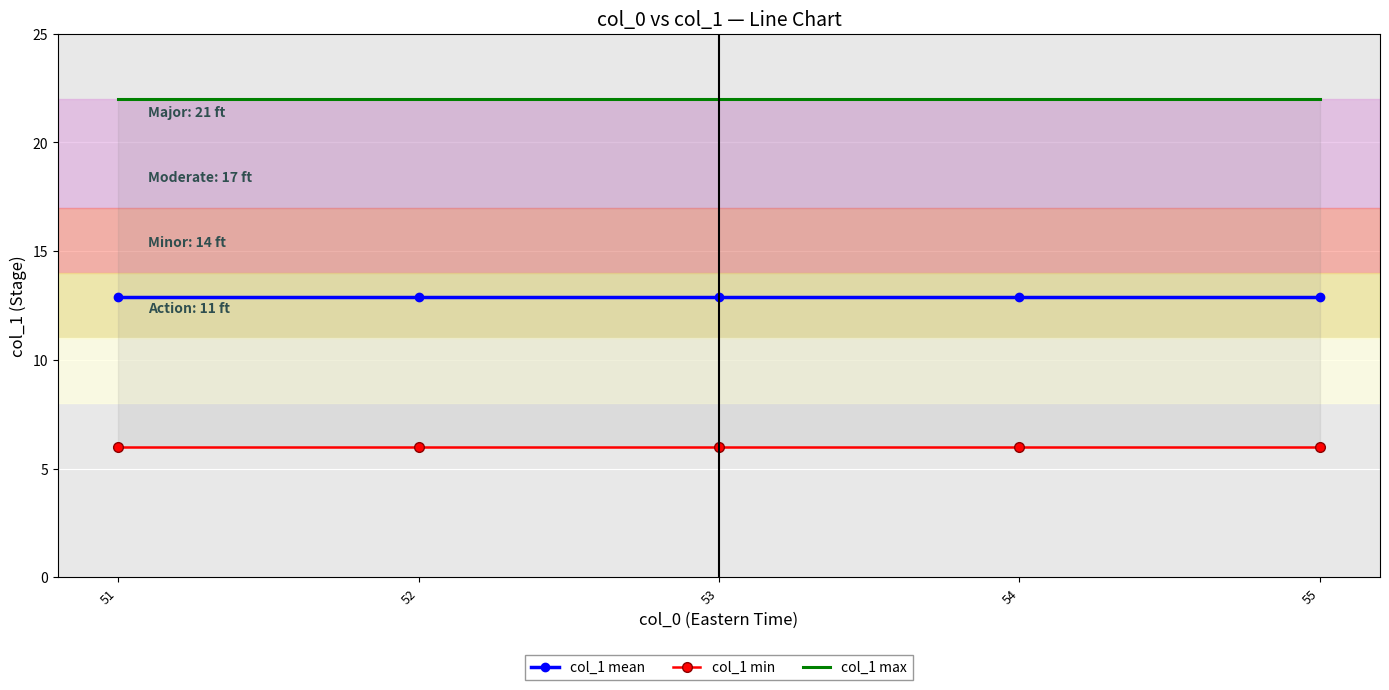

How many data points does each series have?

5